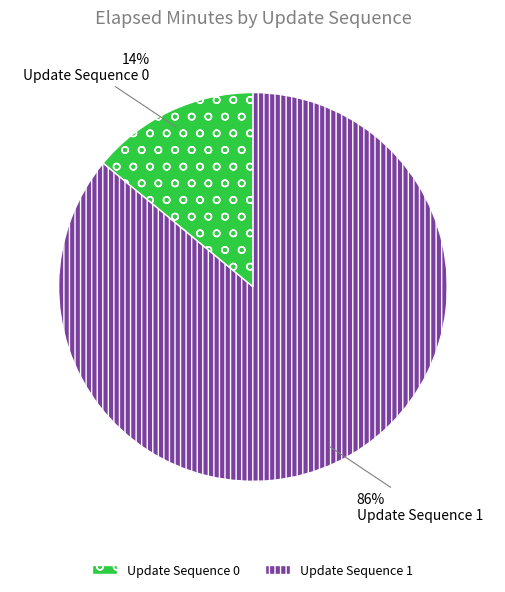

The Update Sequence 0 slice represents 14% of the pie. True or false?

True